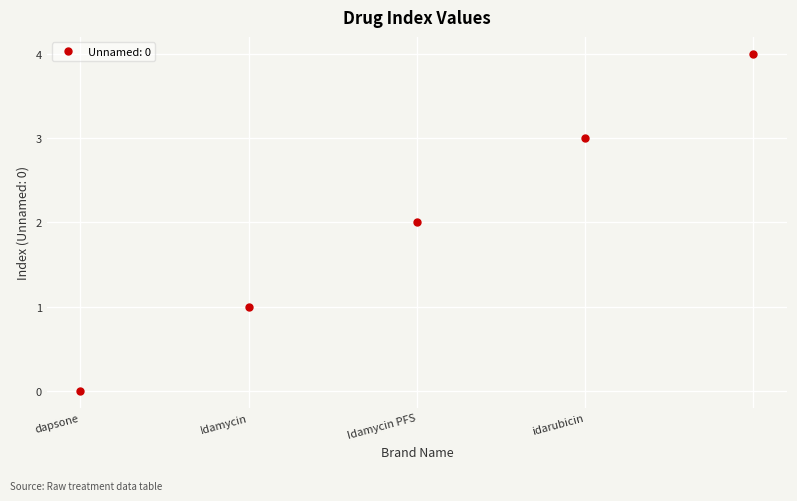

True or false: the data has more than 1 interior local peaks.

False